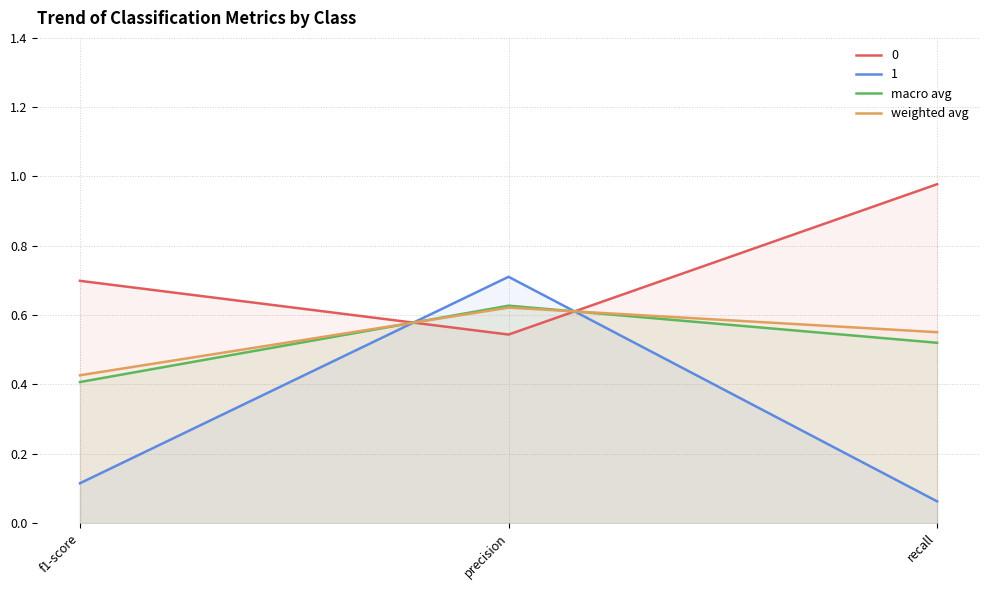

What is the total value across all series at f1-score?

0.8